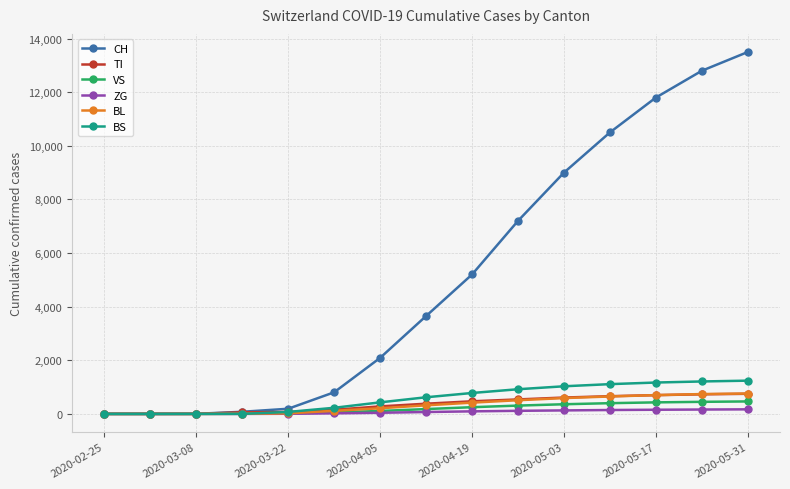

Which series has the largest total across all categories?

CH